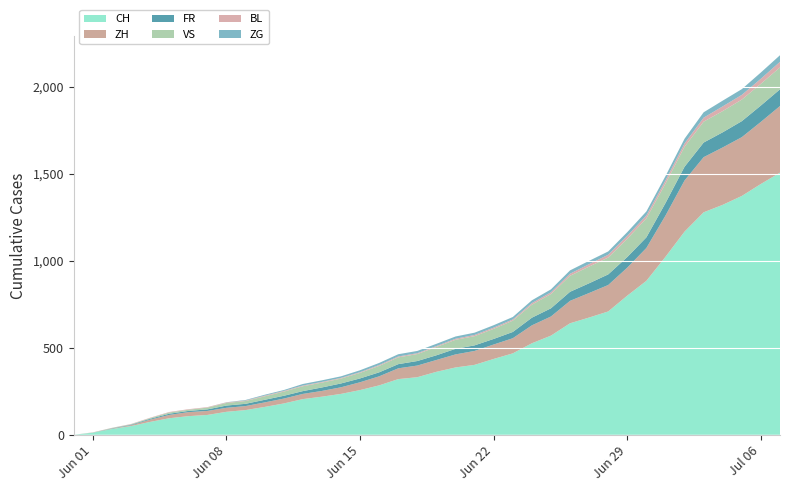

Reading left to right, list all the values displayed in this chart.

CH: 0	12	33	50	74	95	107	114	132	142	160	180	205	219	235	257	284	320	331	362	387	402	436	468	526	570	641	674	709	800	885	1023	1168	1279	1322	1373	1442	1507
ZH: 0	0	2	5	13	19	23	23	23	23	26	28	30	33	38	45	52	62	67	68	75	80	83	87	103	110	129	141	152	161	189	237	294	317	330	338	357	383
FR: 0	0	2	3	5	7	7	9	13	13	15	16	16	20	22	22	23	24	26	27	32	32	32	36	44	47	52	56	61	61	61	72	79	84	87	92	94	96
VS: 0	1	2	2	4	7	7	10	15	16	20	24	28	28	28	32	37	39	40	48	52	53	58	65	75	82	92	96	97	105	109	112	115	120	122	124	125	126
BL: 0	1	1	2	2	3	3	3	3	3	4	4	4	4	4	4	5	5	5	5	6	7	7	7	9	10	12	14	16	17	17	18	19	23	27	27	29	32
ZG: 0	0	0	0	0	0	0	0	1	3	5	5	9	9	9	11	12	13	13	13	13	13	14	14	16	17	19	19	19	21	23	25	27	31	33	33	36	38